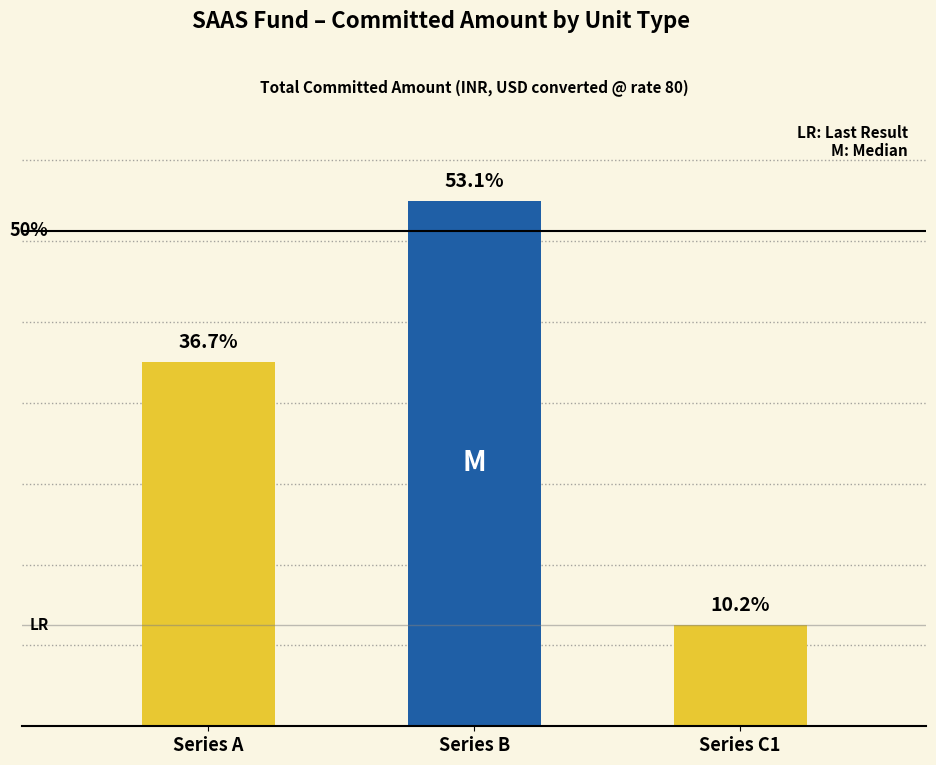

Reading right to left, extract all data points from this chart.

Series C1=1000000	Series B=5200000	Series A=3600000